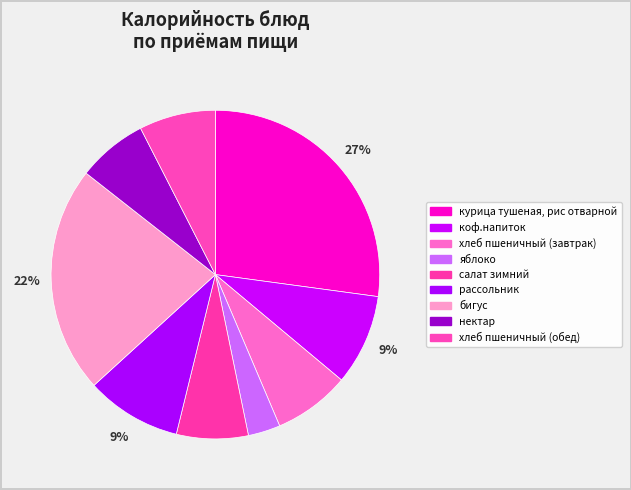

Between хлеб пшеничный (обед) and бигус, which is larger?

бигус